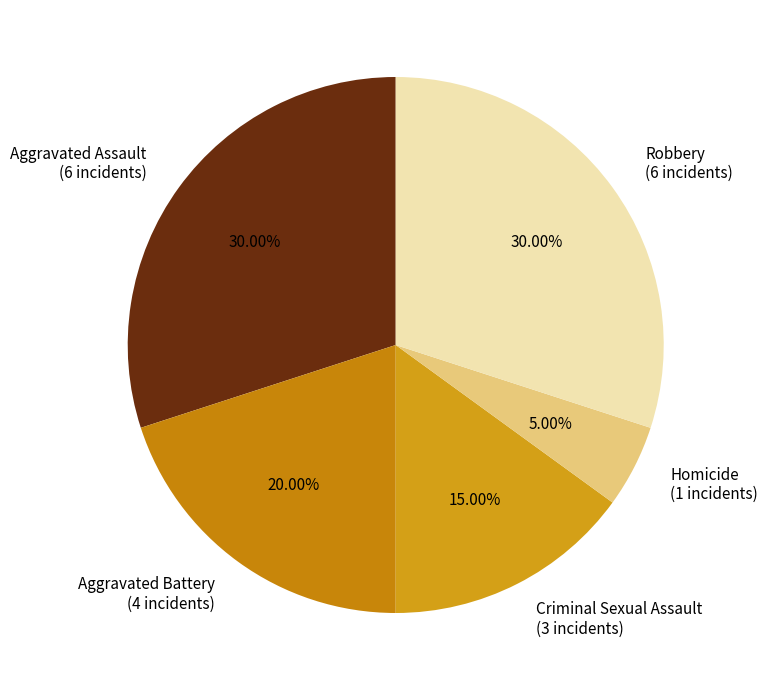

Count the number of slices in the pie.

5